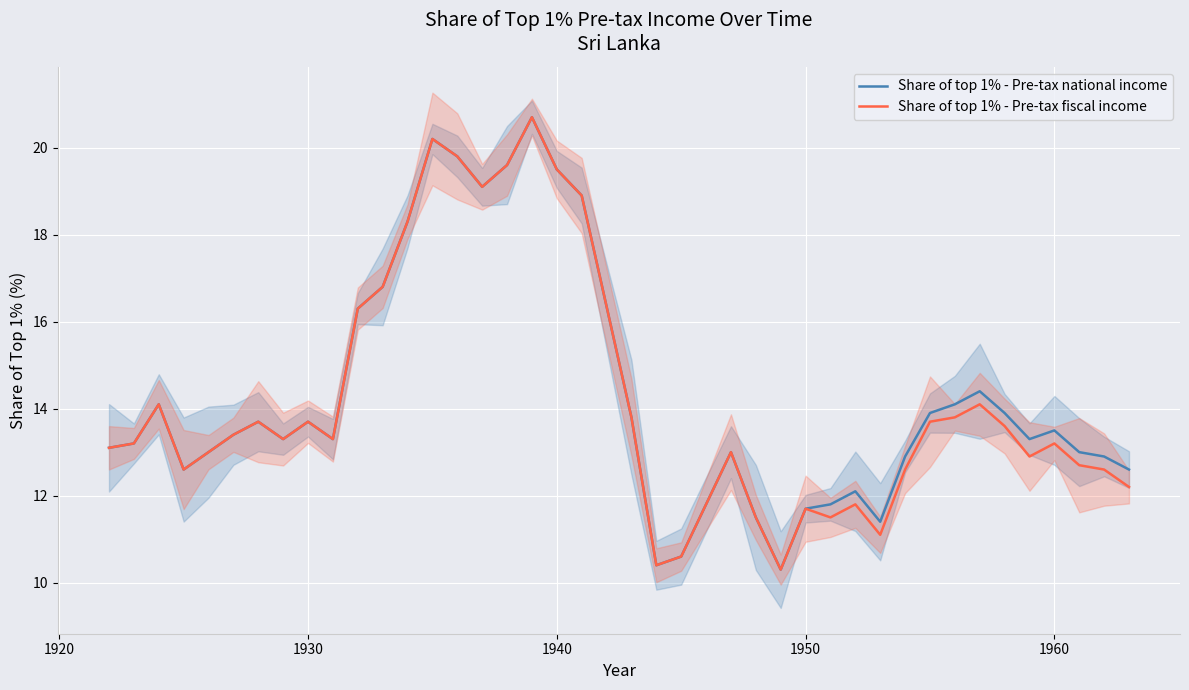

What is the maximum value for Share of top 1% - Pre-tax fiscal income?

20.7